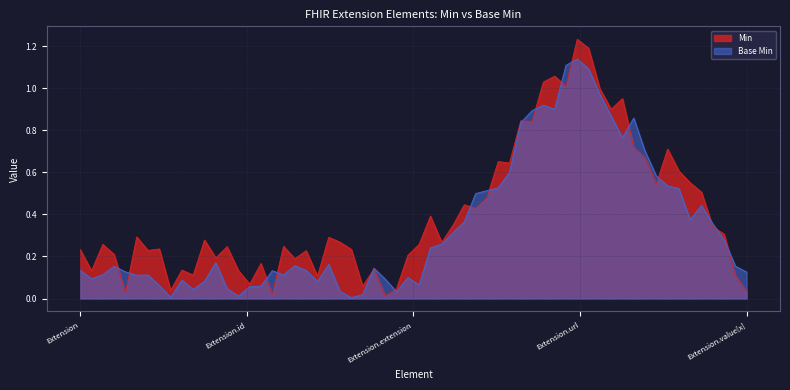

Which series has the largest total across all categories?

Min